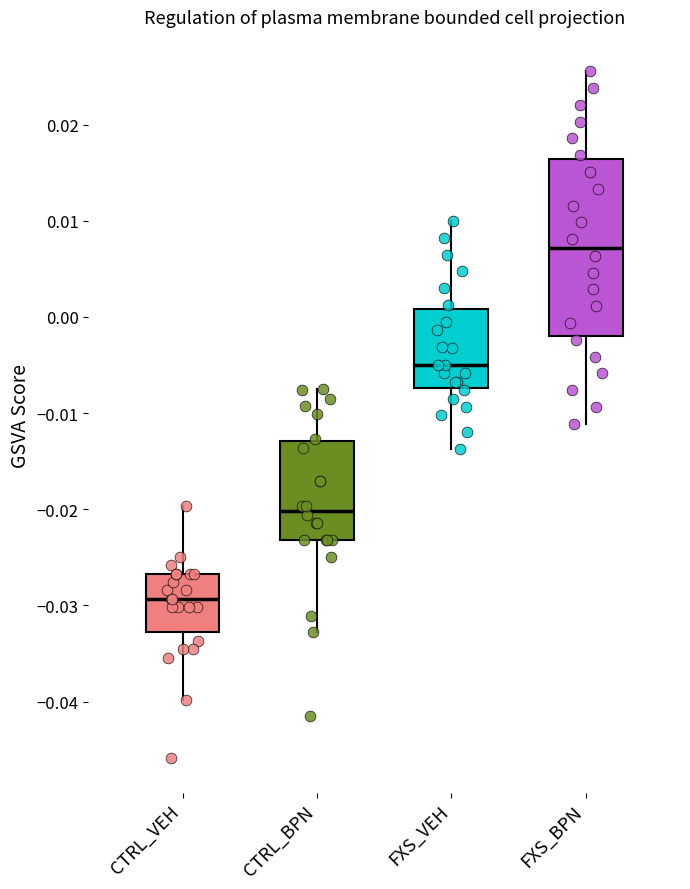

Where does the lower whisker of the box for FXS_VEH end on the y-axis? The values are not printed on the chart, so give them approximately, as read against the axis.

-0.014